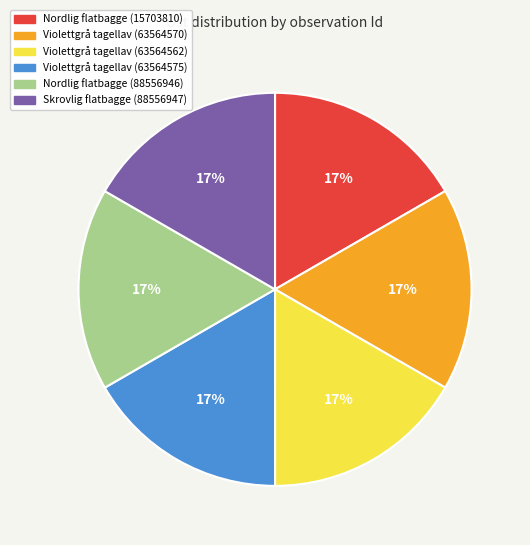

To the nearest percent, what percentage of the pie is Violettgrå tagellav (63564570)?

17%